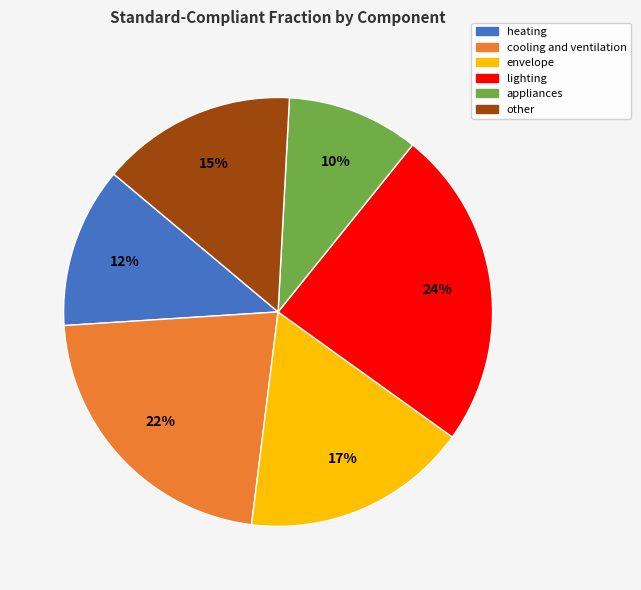

What is the smallest slice in the pie chart?

appliances